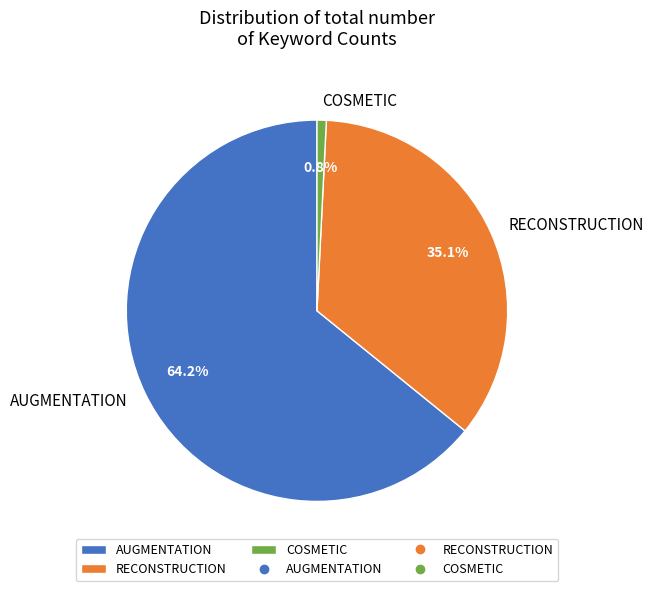

Rank the categories by value from highest to lowest.

AUGMENTATION, RECONSTRUCTION, COSMETIC